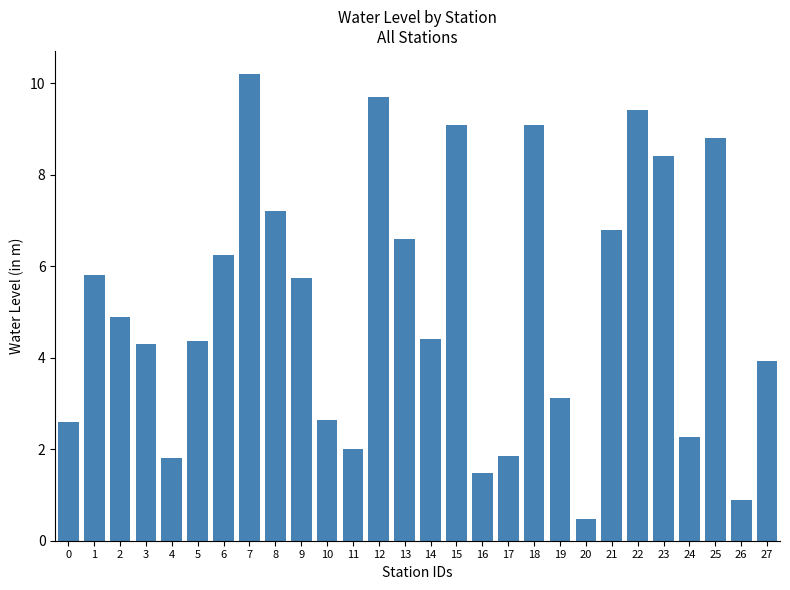

Which label corresponds to the smallest value in the chart?

20